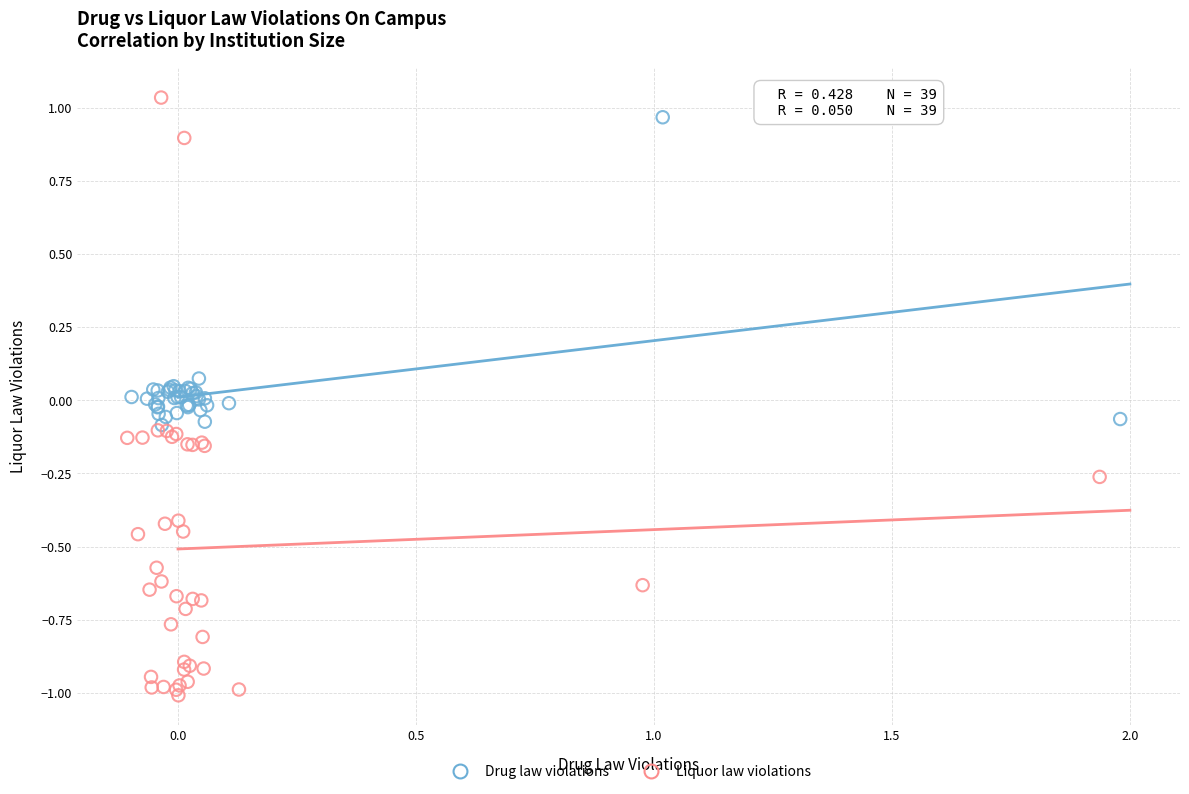

Which series reaches the minimum Y coordinate?

Liquor law violations